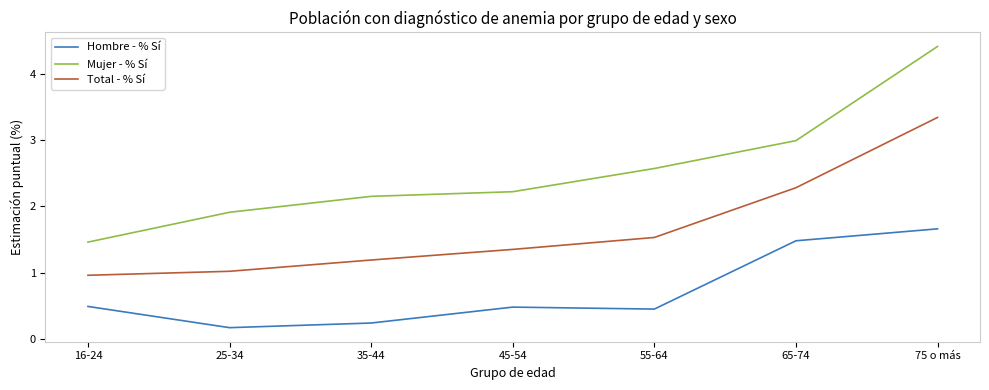

True or false: Total - % Sí and Hombre - % Sí cross at least once.

False